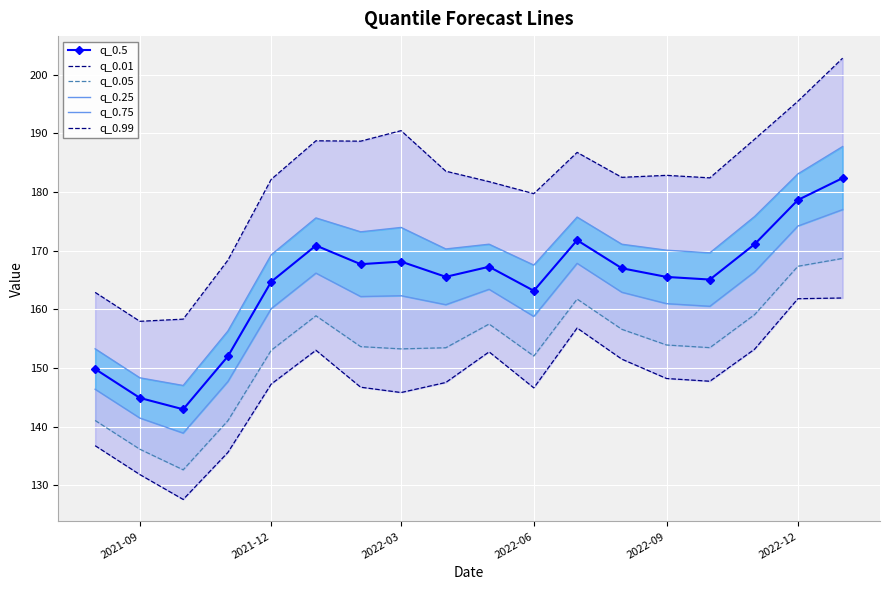

Reading right to left, what are all the values shown in this chart?

q_0.5: 182.4	178.7	171.1	165.1	165.5	167.0	171.8	163.2	167.3	165.6	168.2	167.7	170.9	164.7	152.0	143.0	144.9	149.8
q_0.01: 161.9	161.8	153.2	147.7	148.2	151.5	156.8	146.6	152.8	147.5	145.8	146.7	153.0	147.3	135.6	127.6	131.8	136.8
q_0.05: 168.7	167.4	159.1	153.5	153.9	156.6	161.8	152.0	157.5	153.5	153.3	153.6	158.9	153.0	141.0	132.6	136.1	141.1
q_0.25: 177.0	174.2	166.4	160.5	161.0	162.9	167.9	158.8	163.4	160.8	162.3	162.2	166.2	160.1	147.7	138.9	141.5	146.4
q_0.75: 187.8	183.1	175.8	169.6	170.1	171.1	175.7	167.6	171.1	170.3	174.0	173.2	175.6	169.3	156.3	147.0	148.3	153.3
q_0.99: 202.8	195.5	189.0	182.4	182.9	182.5	186.8	179.7	181.8	183.6	190.5	188.7	188.8	182.2	168.4	158.3	158.0	162.9